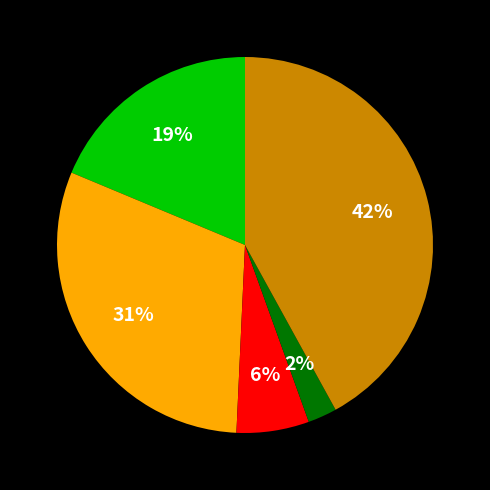

To the nearest percent, what is the average slice percentage?

20%